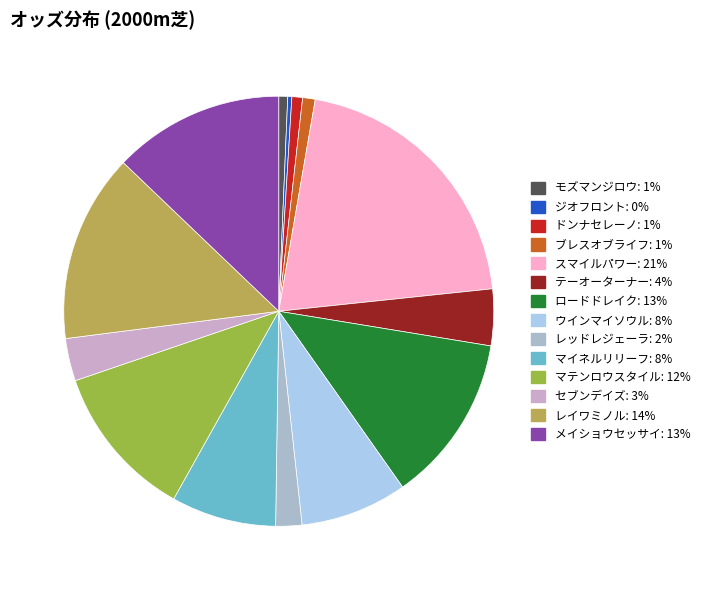

How many segments does this pie chart have?

14